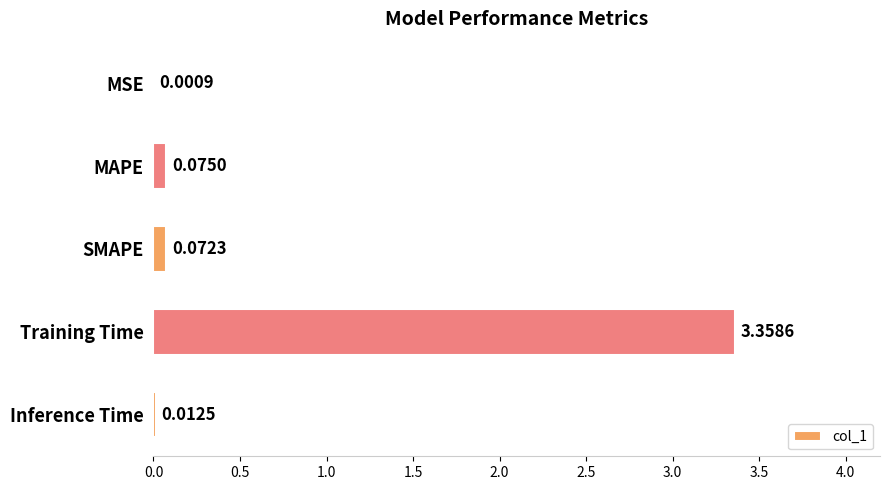

What is the sum of all values?

3.5